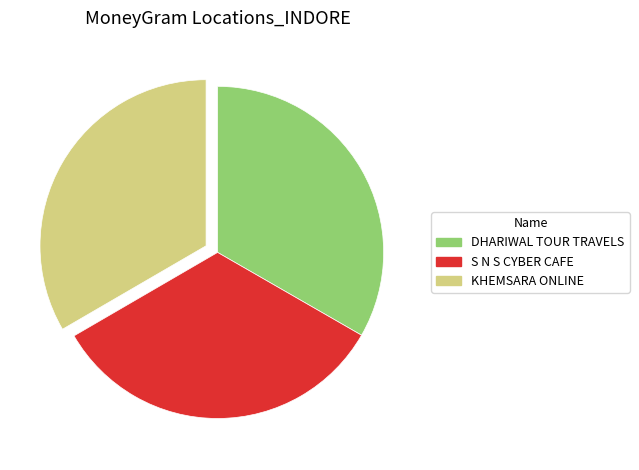

What is the ratio of the value at KHEMSARA ONLINE to the value at S N S CYBER CAFE?

1.0